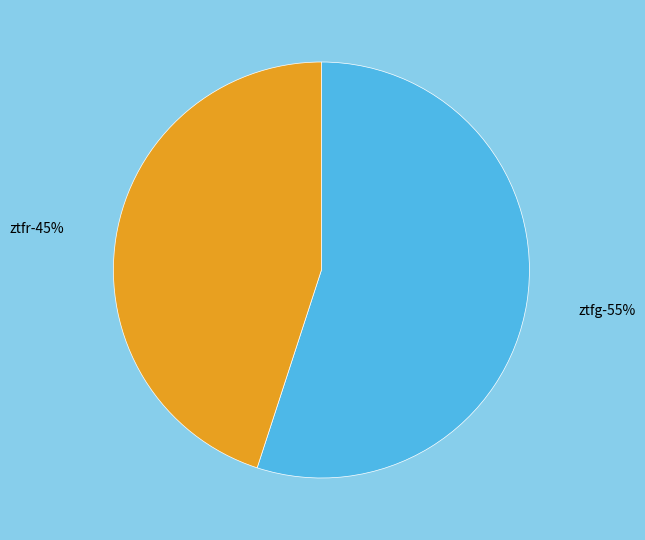

Combined, do ztfg and ztfr account for over 50%?

Yes